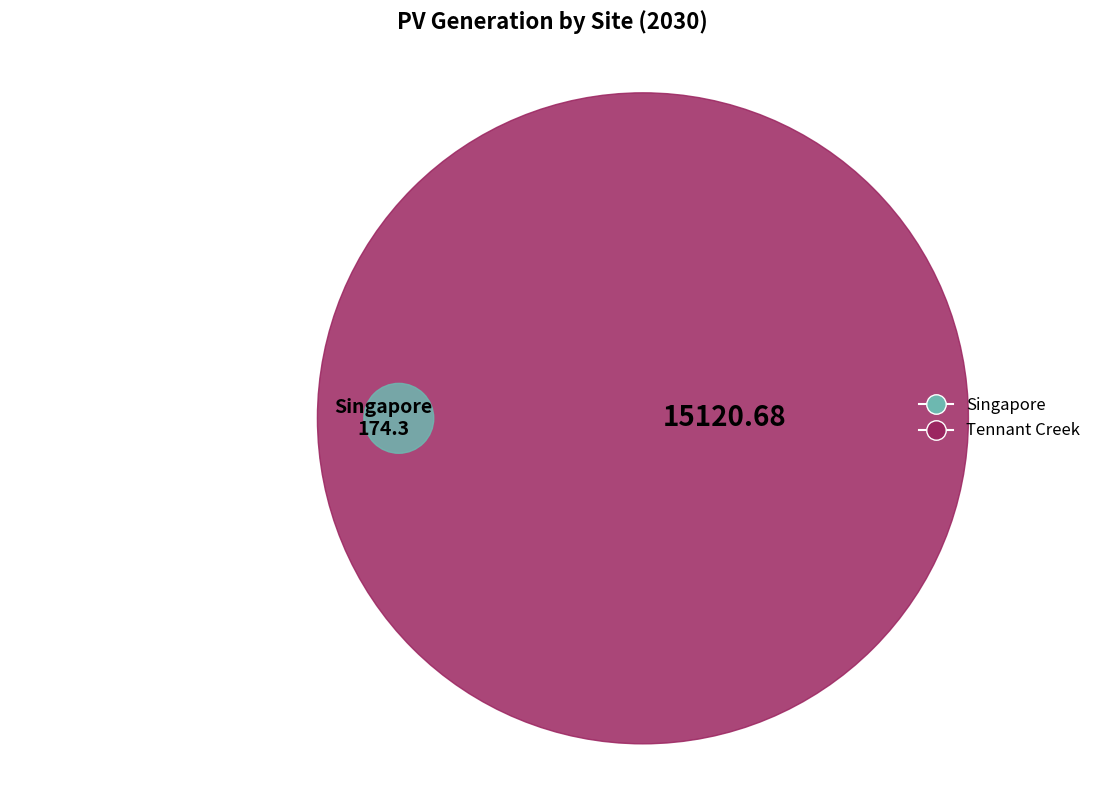

How many segments does this pie chart have?

2